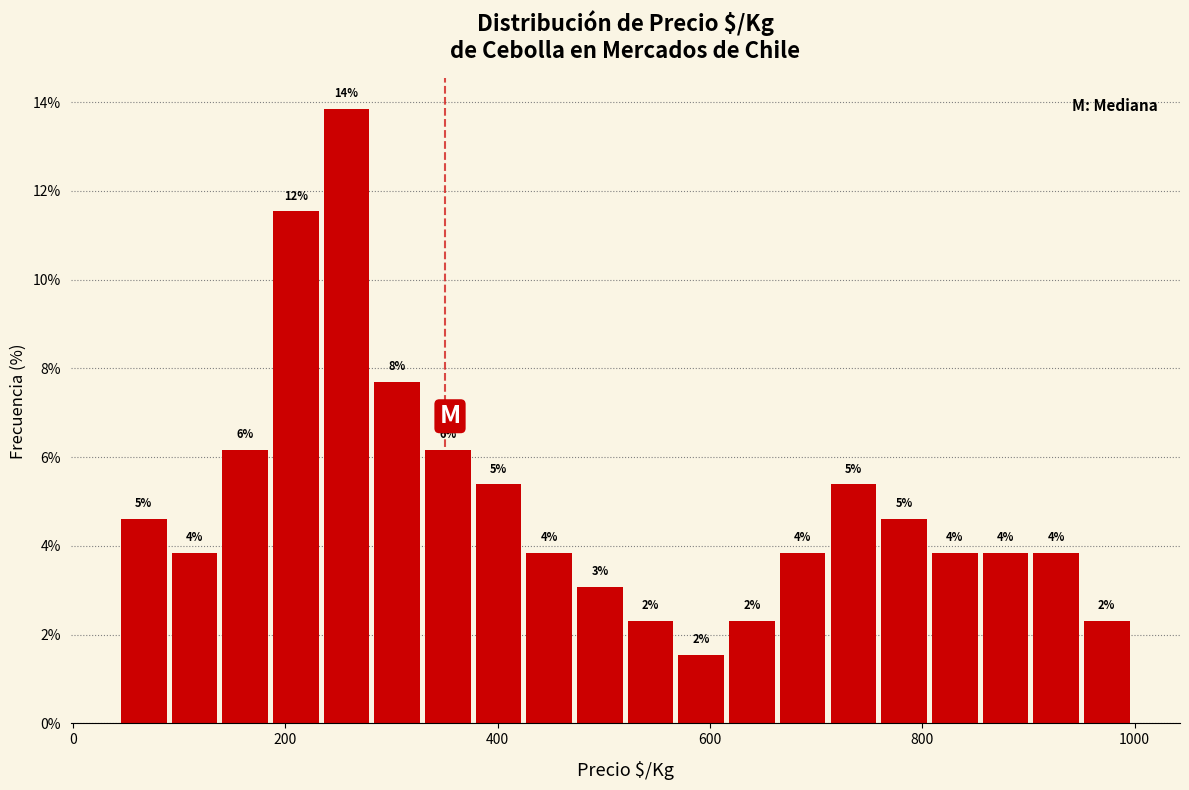

Around what value on the x-axis is the tallest bar? Give the approximate position of its centre, as read against the axis.

260